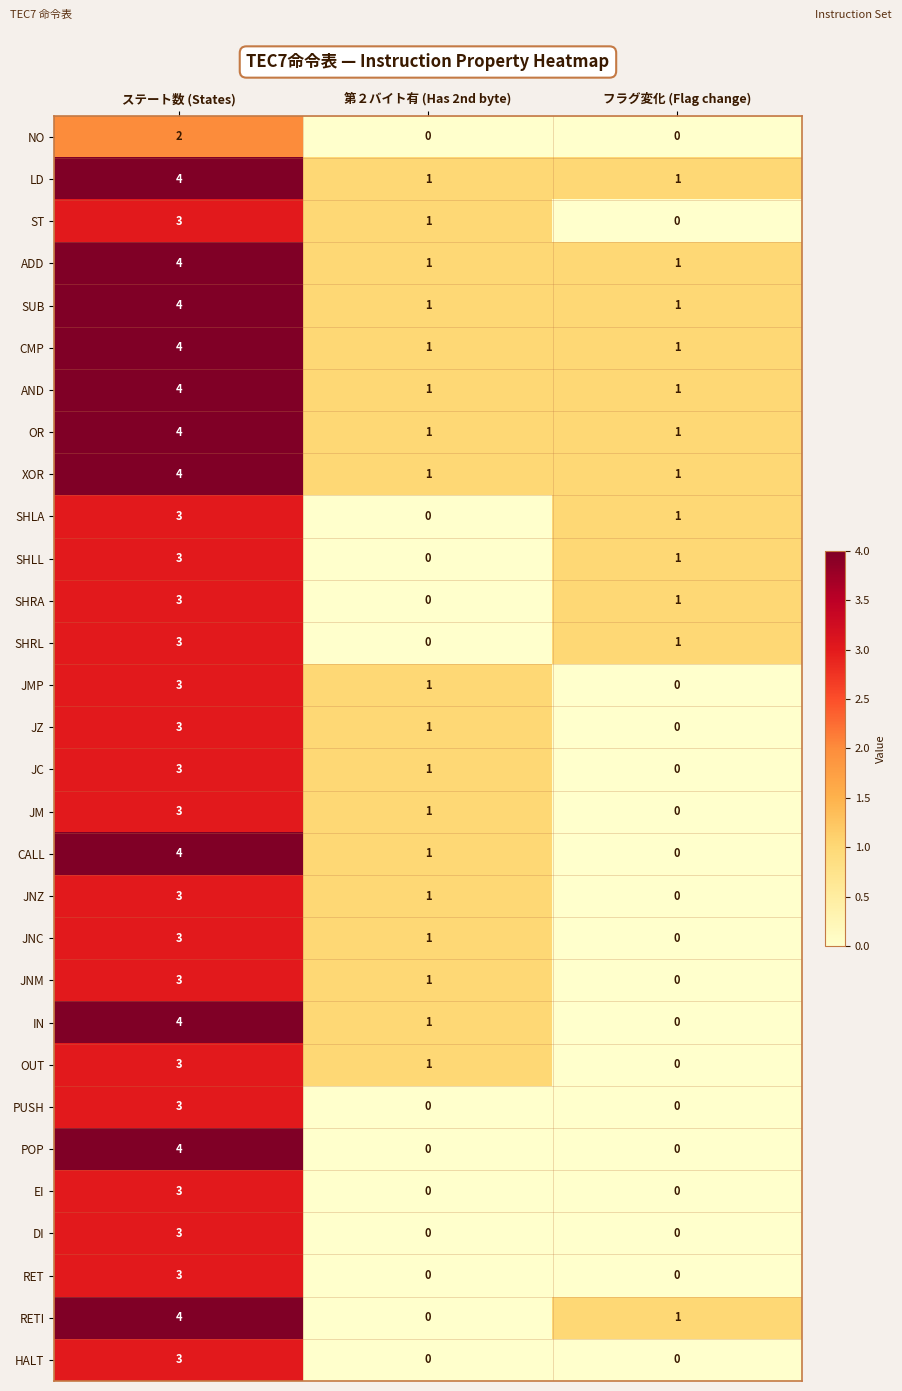

What is the difference between the maximum and minimum values in the XOR series?

3